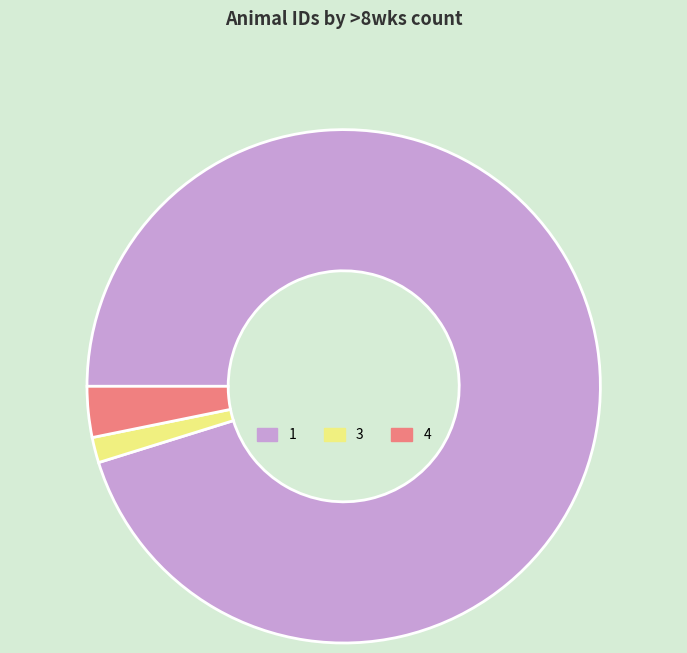

Rank the categories by value from highest to lowest.

1, 4, 3